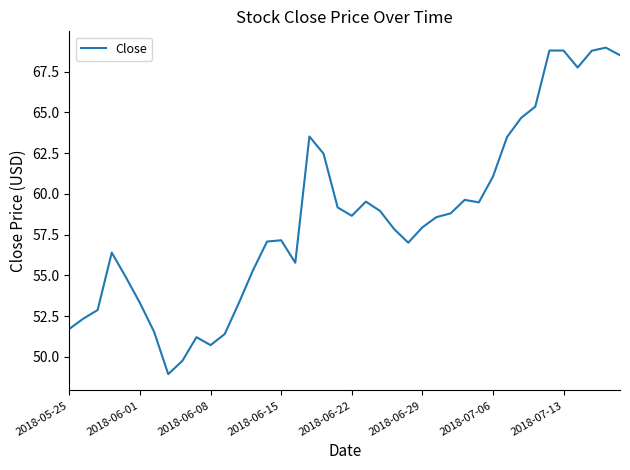

What is the greatest value displayed?

69.0